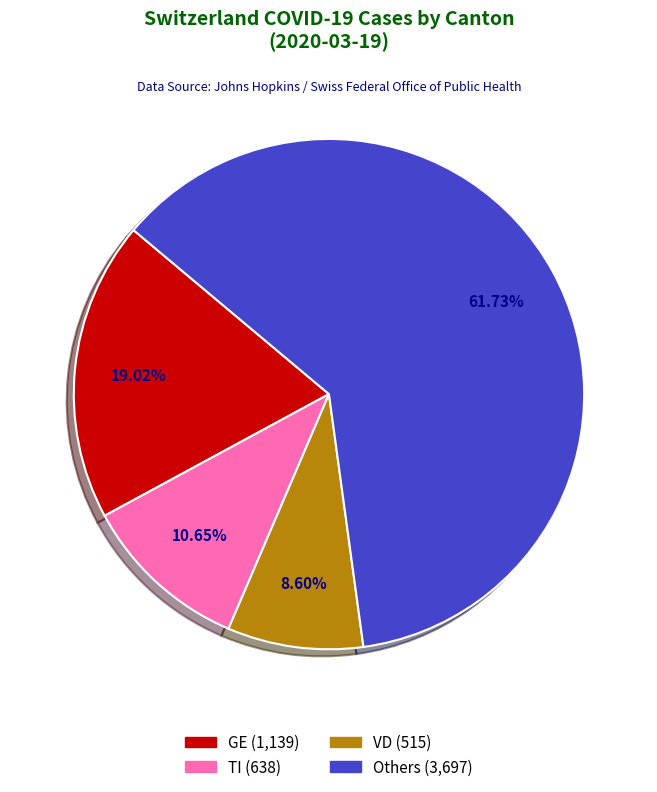

To the nearest percent, what is the difference between the largest and smallest slice percentages?

53%